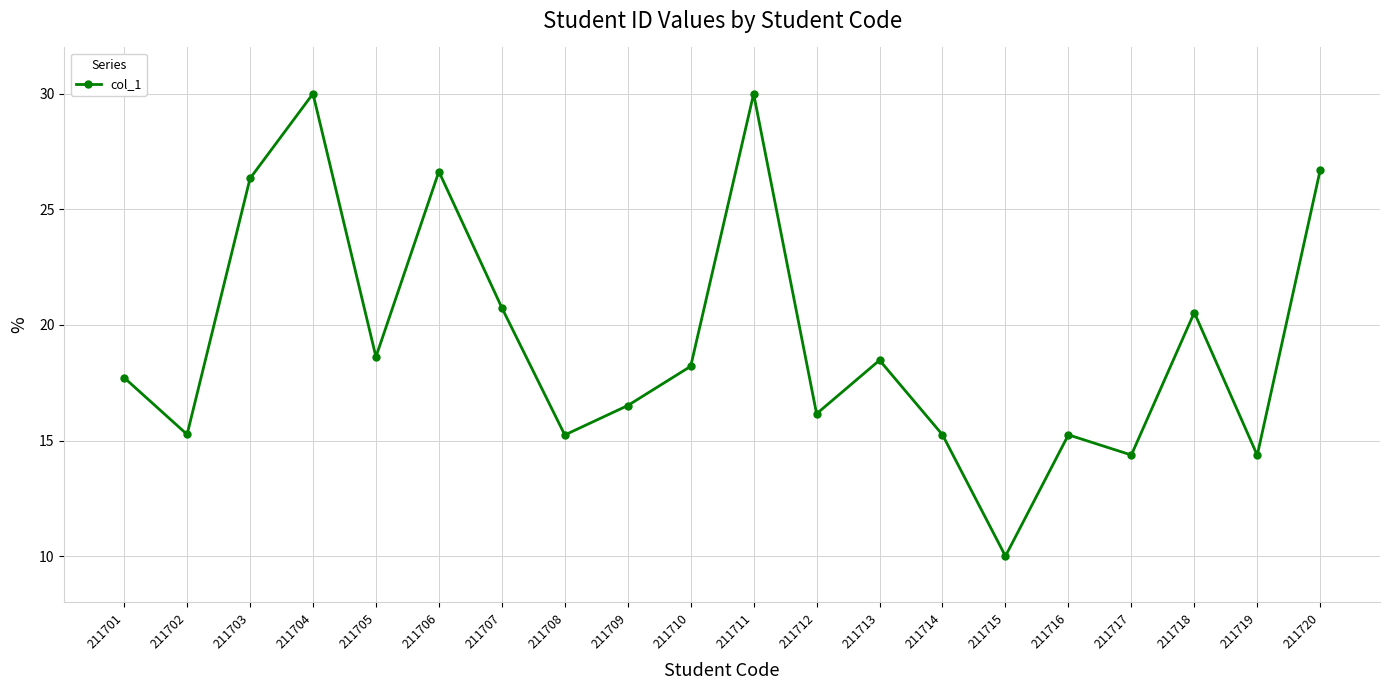

The value at 211704 is 40.3. True or false?

False